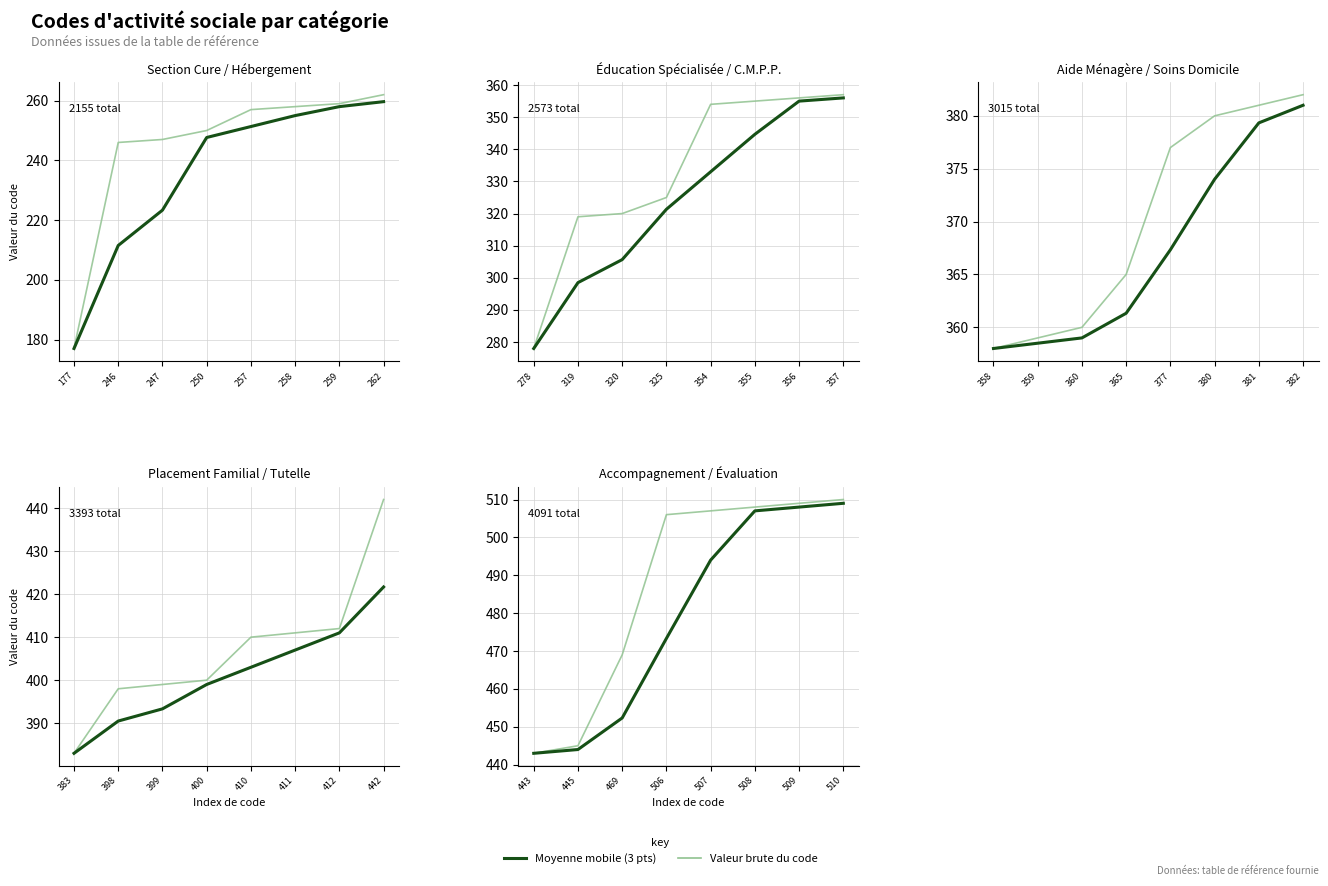

True or false: Valeur brute du code and Moyenne mobile (3 pts) cross at least once.

False